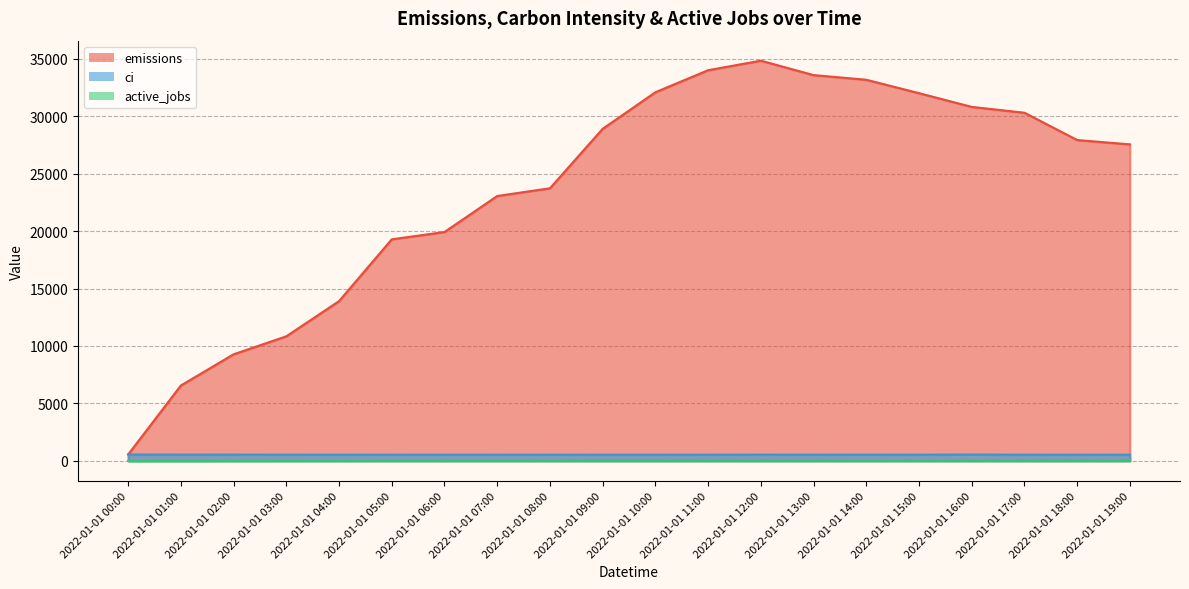

The ci series shows 538.4 at 2022-01-01 06:00. True or false?

True